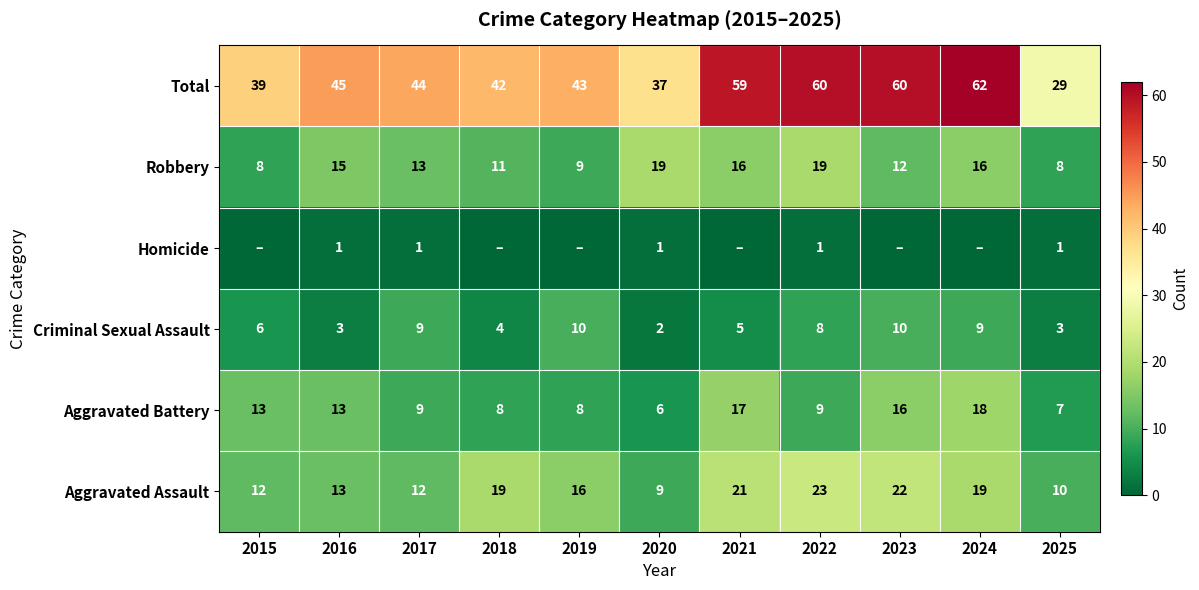

True or false: Criminal Sexual Assault has a value of 3 at 2020.

False